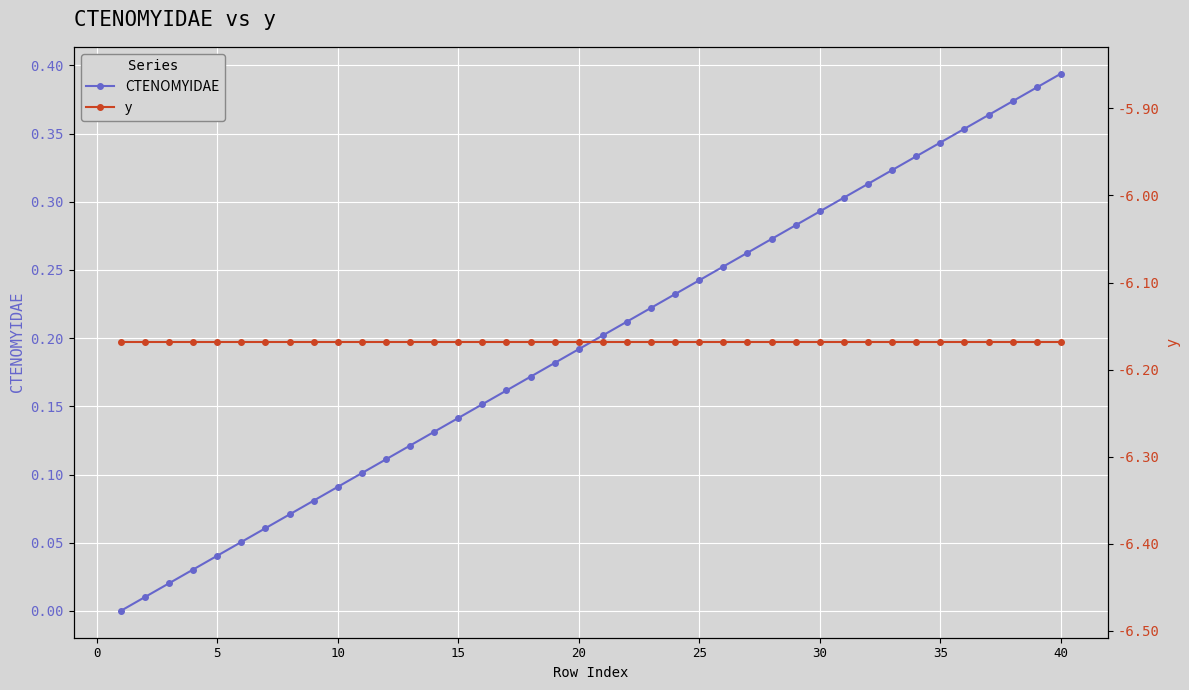

True or false: y has more than 1 interior local peaks.

False